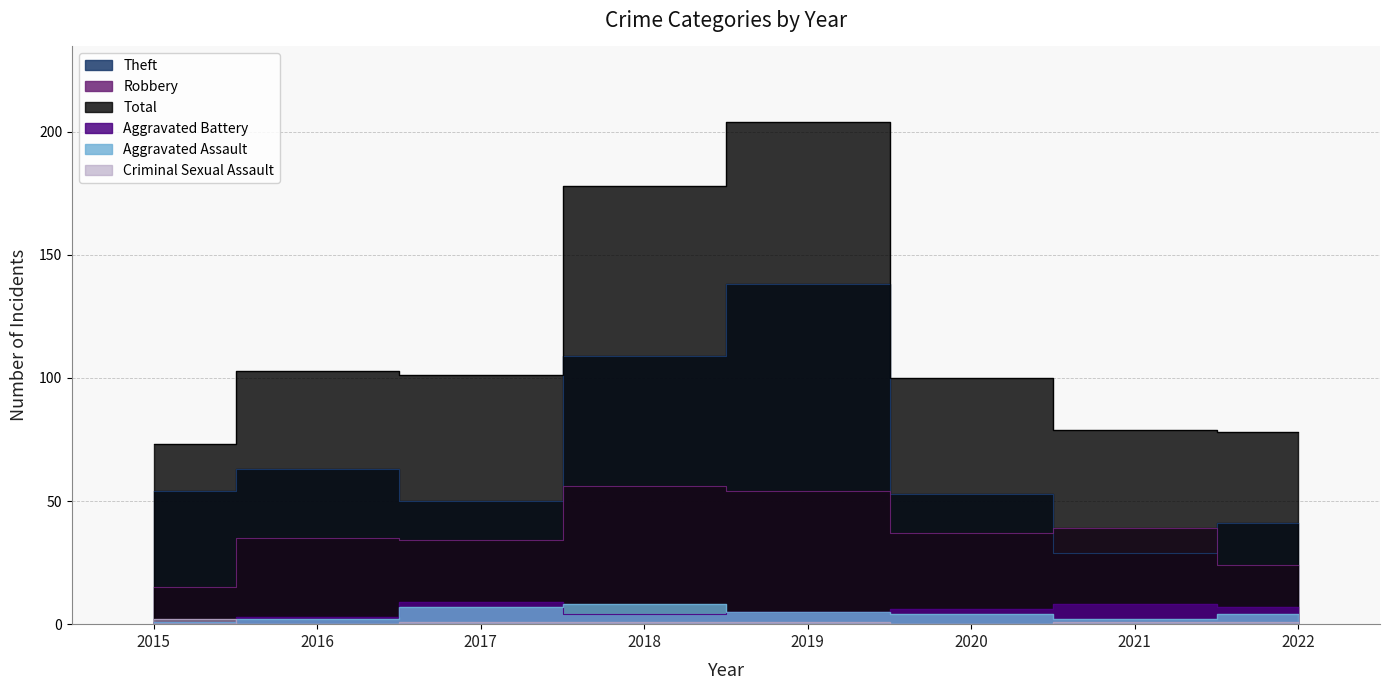

Reading left to right, extract all data points from this chart.

Aggravated Assault: 1	2	7	8	5	4	2	4
Aggravated Battery: 1	3	9	4	5	6	8	7
Robbery: 15	35	34	56	54	37	39	24
Theft: 54	63	50	109	138	53	29	41
Criminal Sexual Assault: 2	0	1	1	1	0	1	1
Total: 73	103	101	178	204	100	79	78